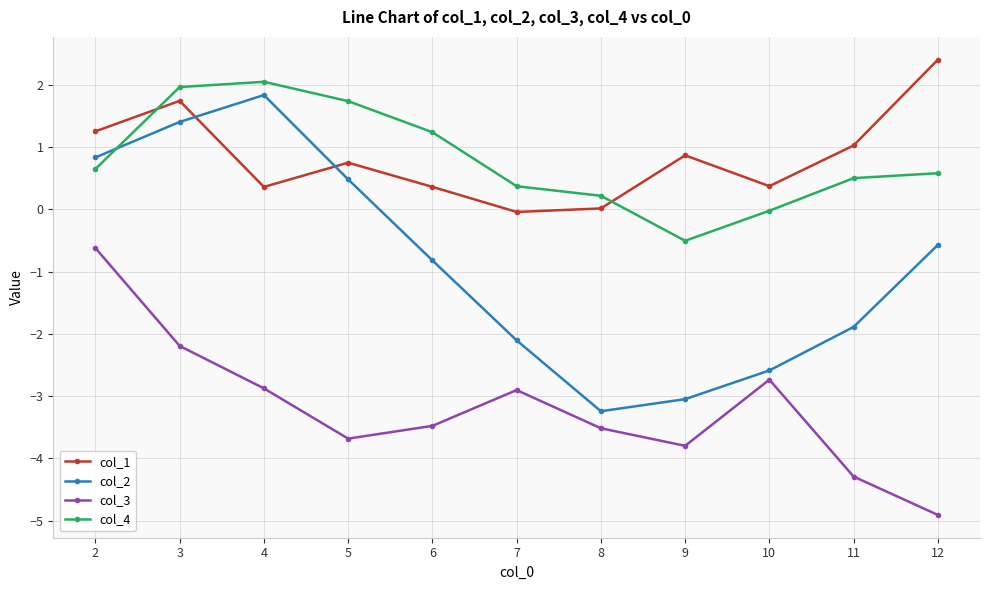

What is the minimum value for col_3?

-4.9